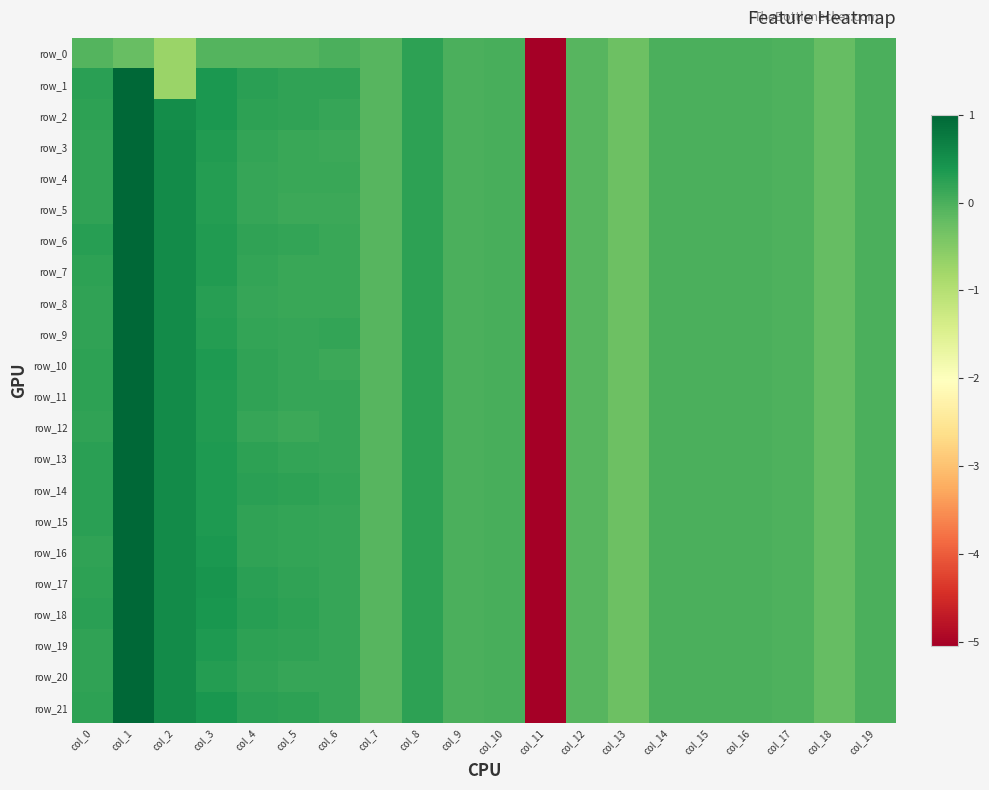

What is the difference between the maximum and second lowest values in the row_16 series?

1.3